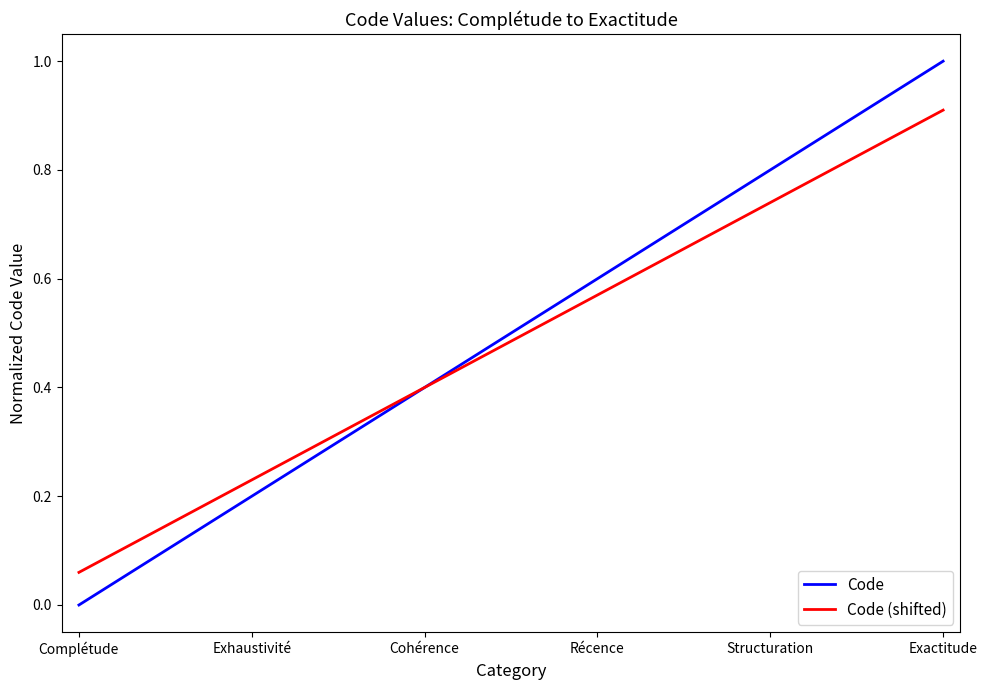

Which category has the highest value in the Code series?

Exactitude